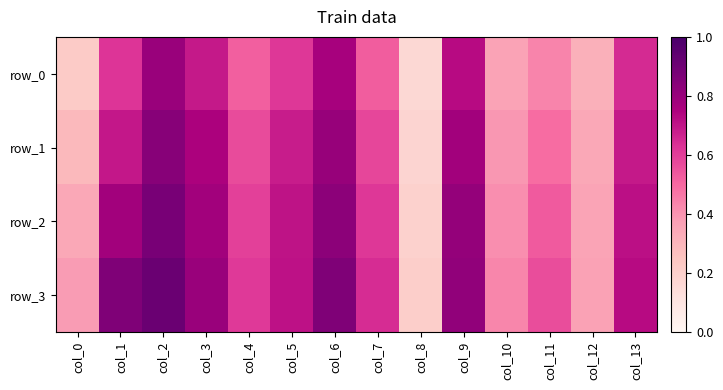

Is the value of row_0 at col_8 greater than the value of row_1 at col_7?

No